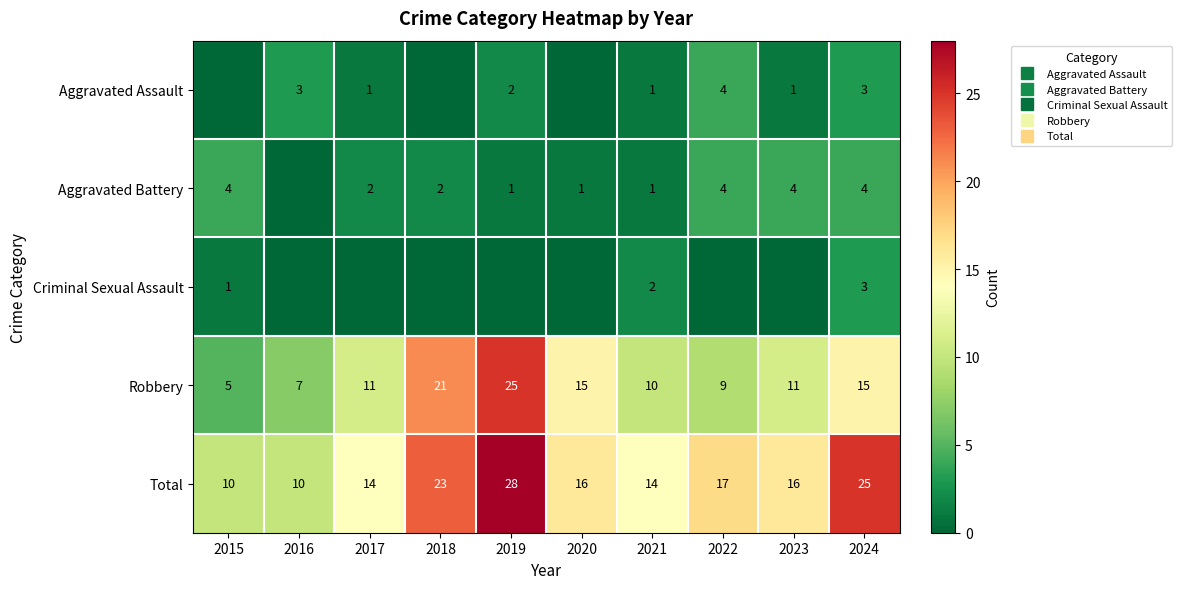

Where is Aggravated Battery nearest to the value 2?

2017